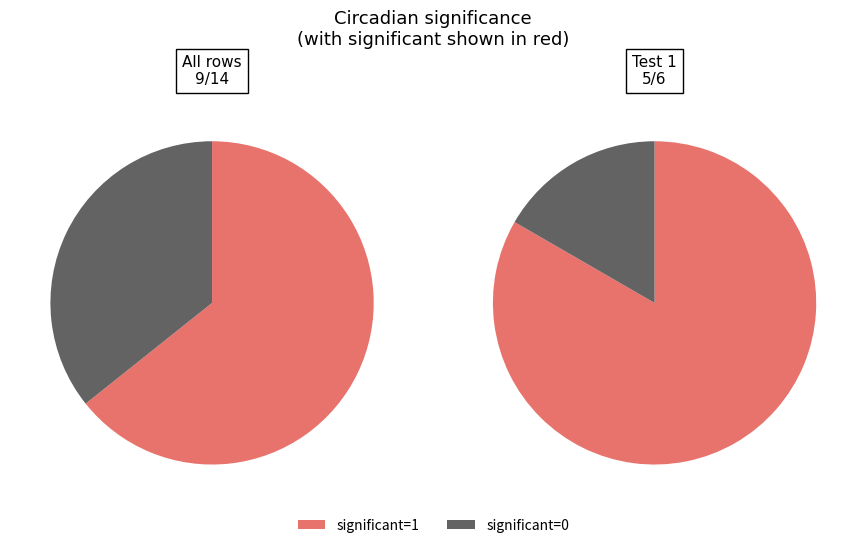

Is it true that significant=0 is 43% of the pie?

False